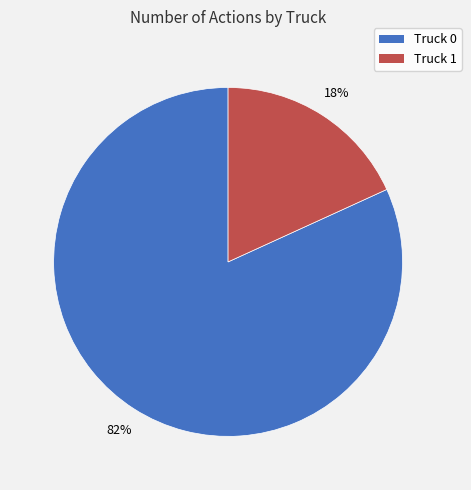

The Truck 0 slice represents 82% of the pie. True or false?

True